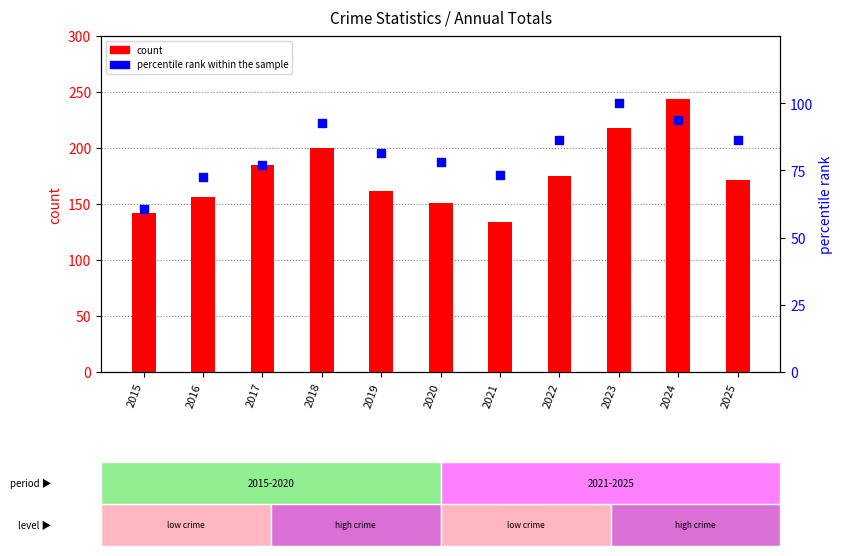

What are all the series names shown in the legend?

count, percentile rank within the sample